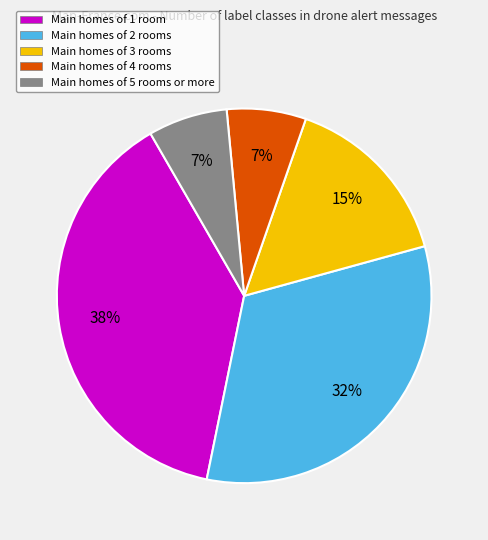

Combined, do Main homes of 4 rooms and Main homes of 2 rooms account for over 50%?

No